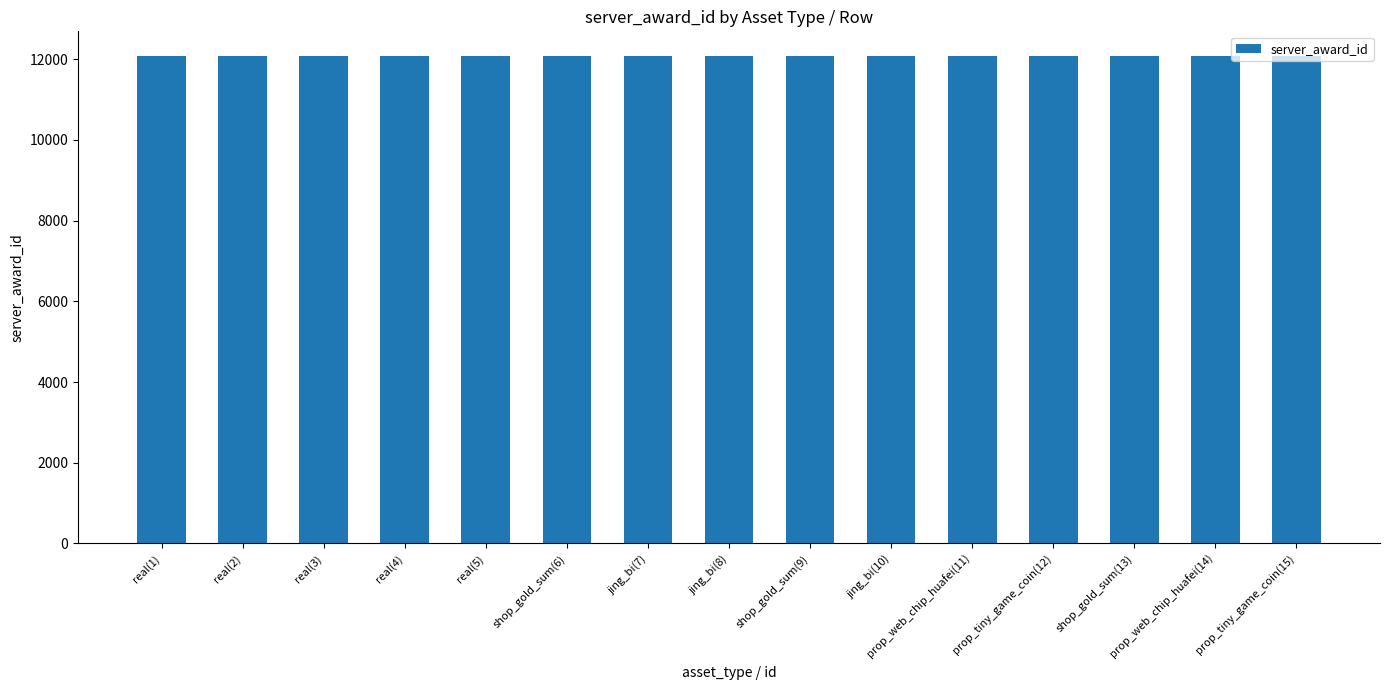

How many bars are there in total?

15